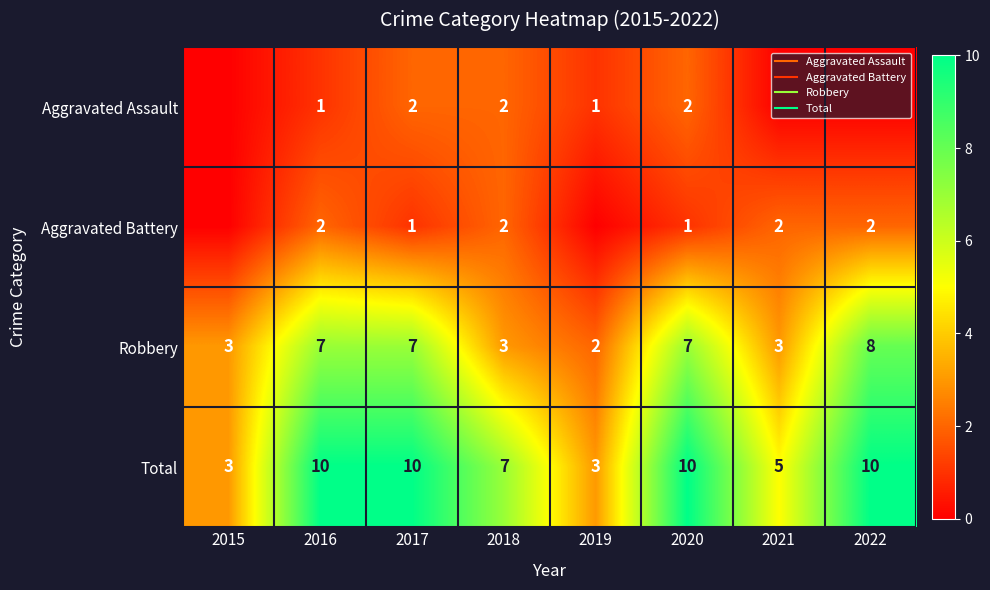

True or false: Total has a value of 10 at 2022.

True